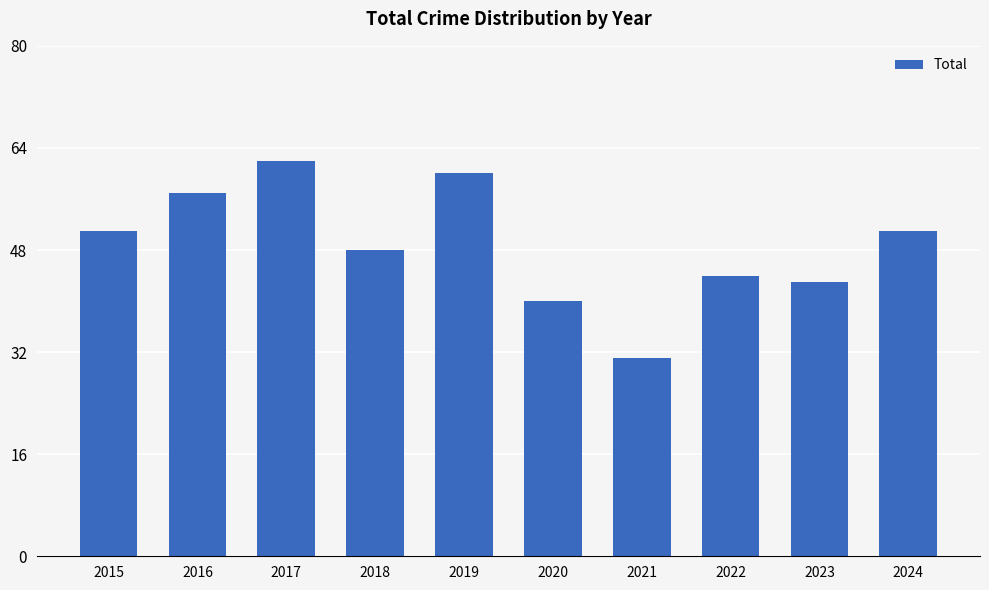

What is the maximum value shown in the chart?

62